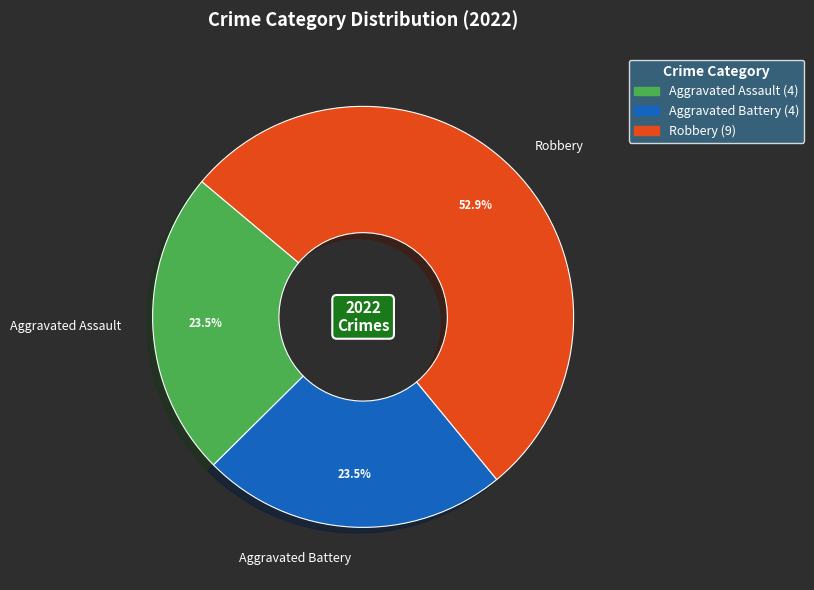

What is the ratio of the value at Aggravated Battery to the value at Robbery?

0.4